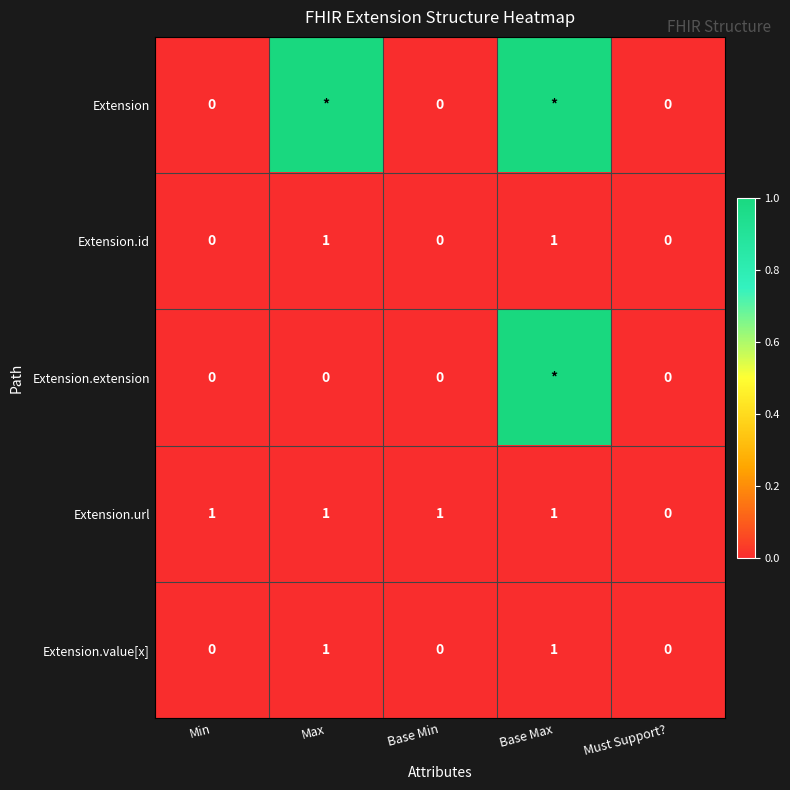

What is the difference between the highest and lowest values at Min?

1.0